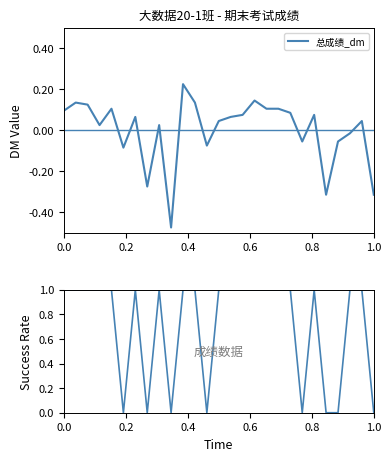

True or false: 通过率 and 总成绩_dm intersect in this chart.

False